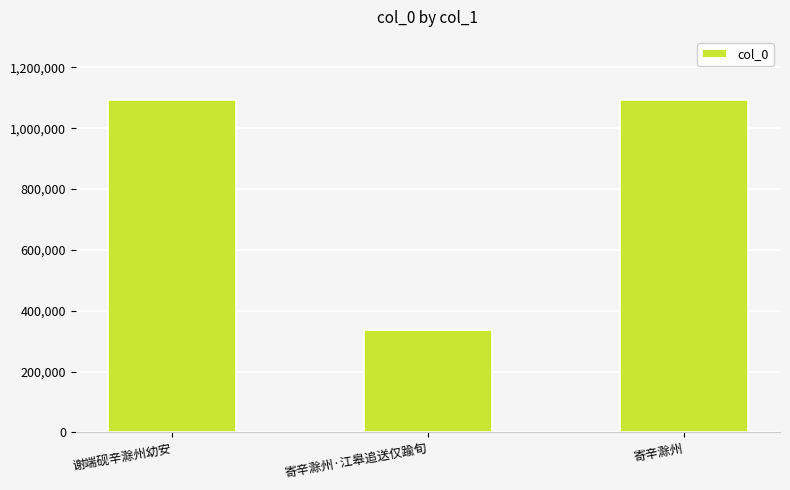

What is the change in value from 谢端砚辛滁州幼安 to 寄辛滁州·江皋追送仅踰旬?

-755493